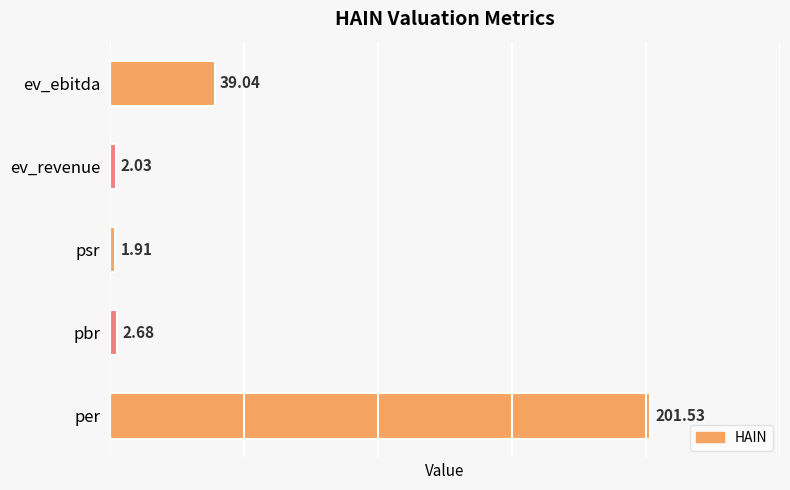

Where is the data nearest to the value 101?

ev_ebitda